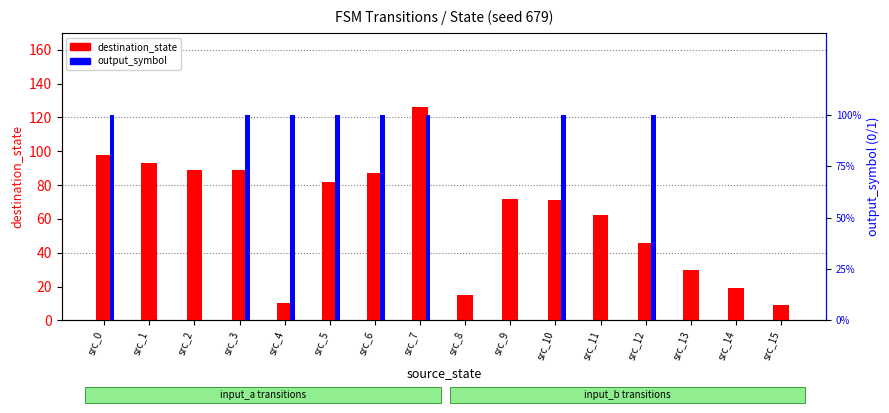

What are all the series names shown in the legend?

destination_state, output_symbol